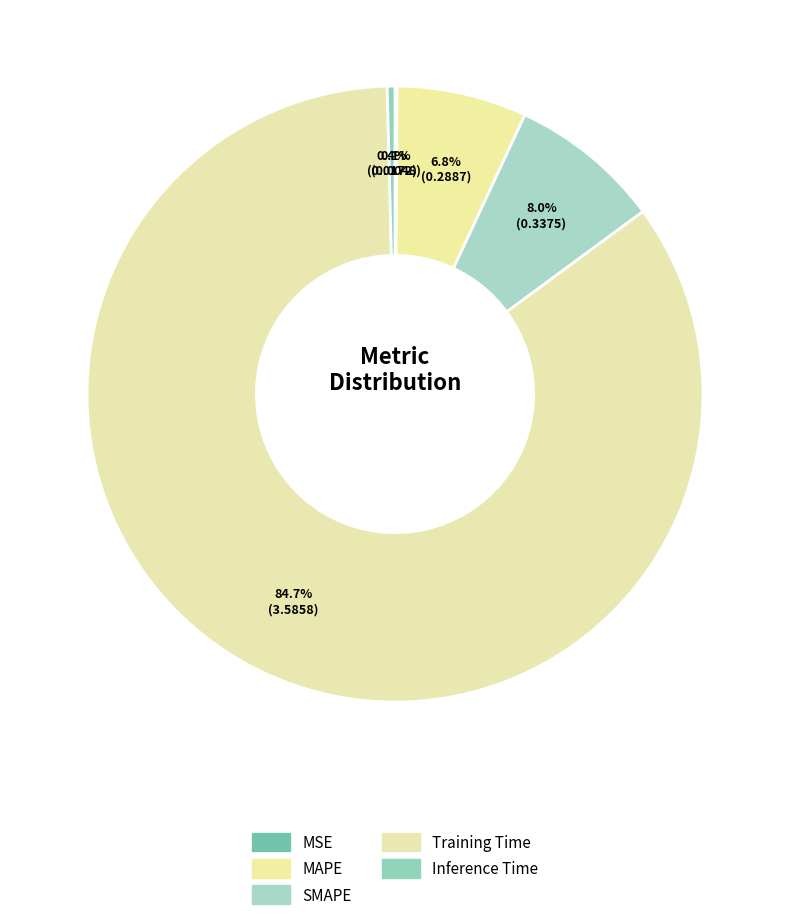

Which has a higher value, Inference Time or MAPE?

MAPE